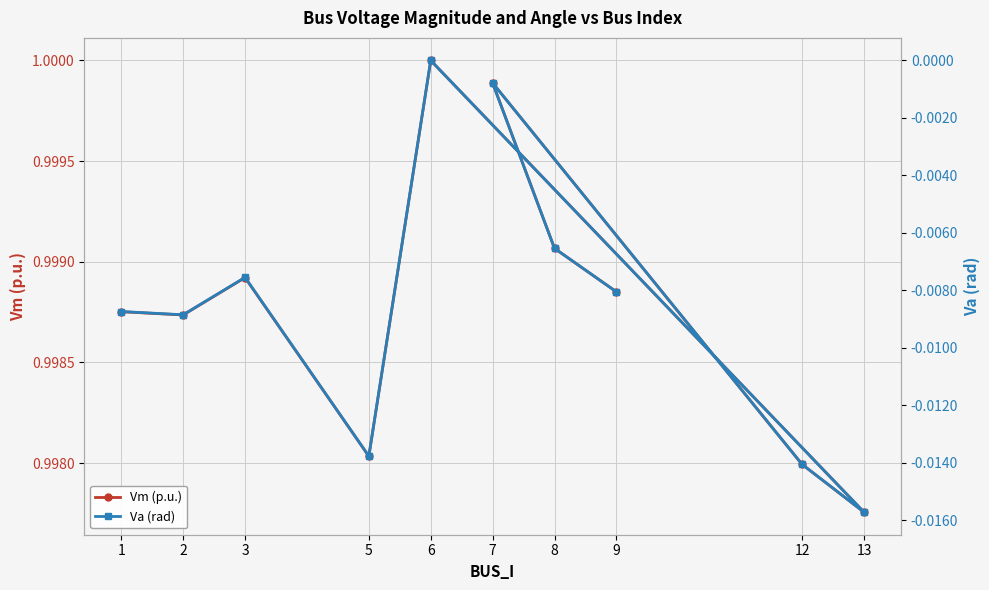

How many interior local valleys does the Va (rad) series have?

3